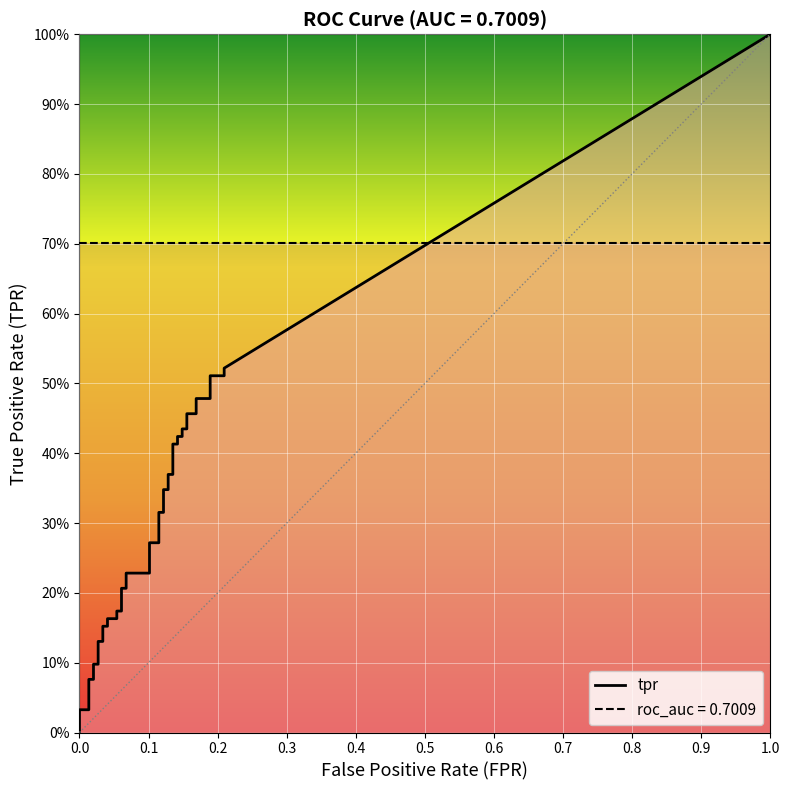

True or false: fpr and tpr intersect in this chart.

False